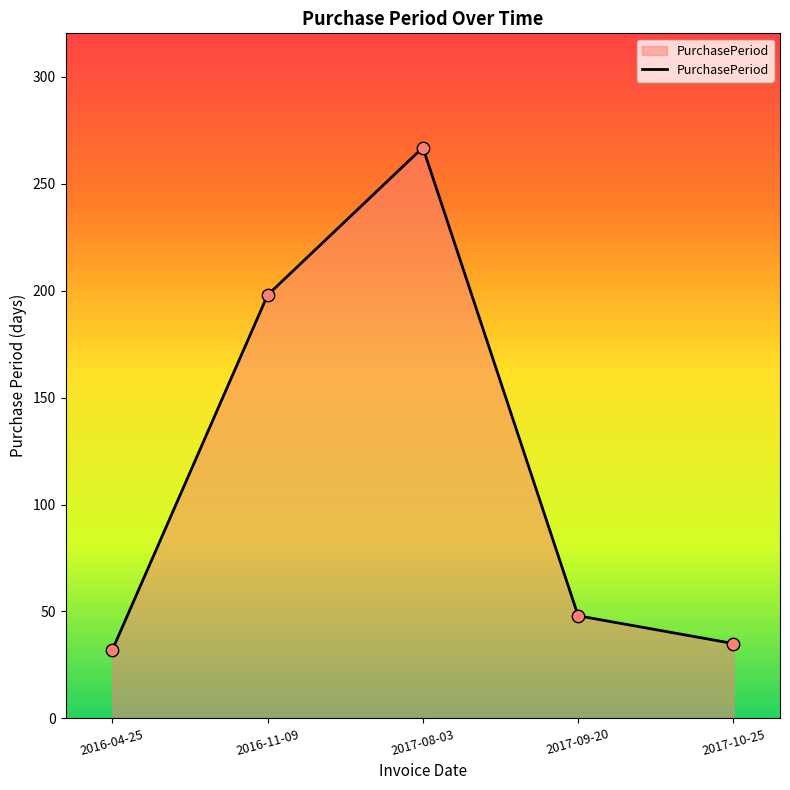

Approximately how many times larger is the value at 2016-04-25 compared to 2016-11-09?

0.2